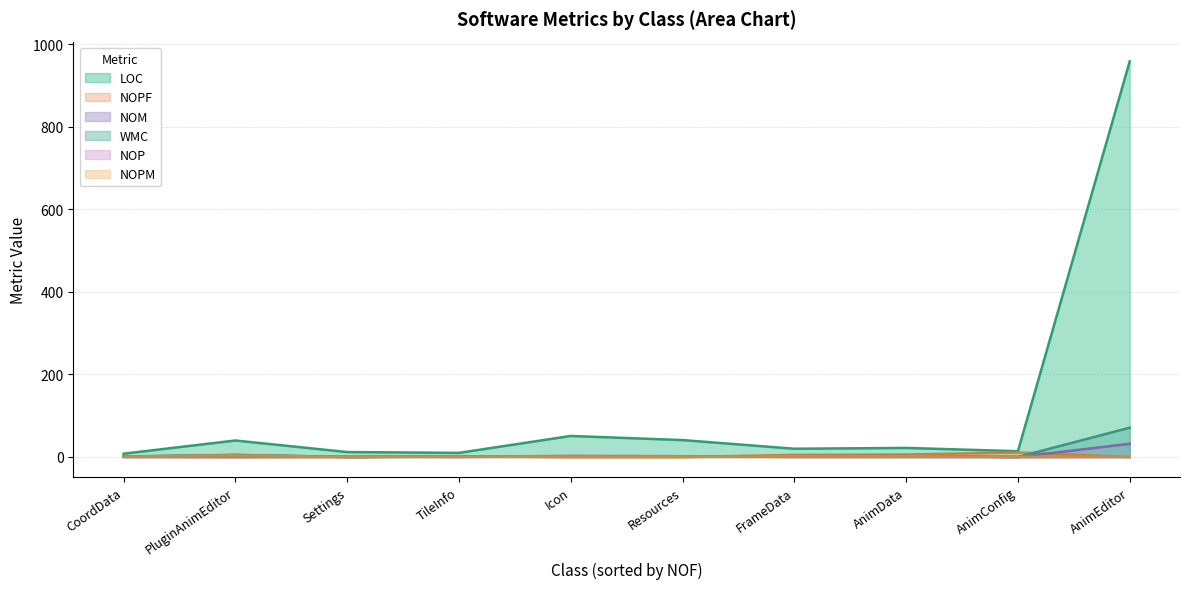

Does the chart have visible grid lines?

Yes